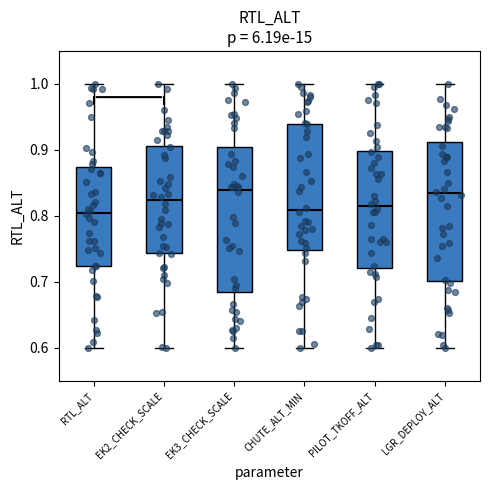

Where does the upper whisker of the box for EK3_CHECK_SCALE end on the y-axis? The values are not printed on the chart, so give them approximately, as read against the axis.

1.00